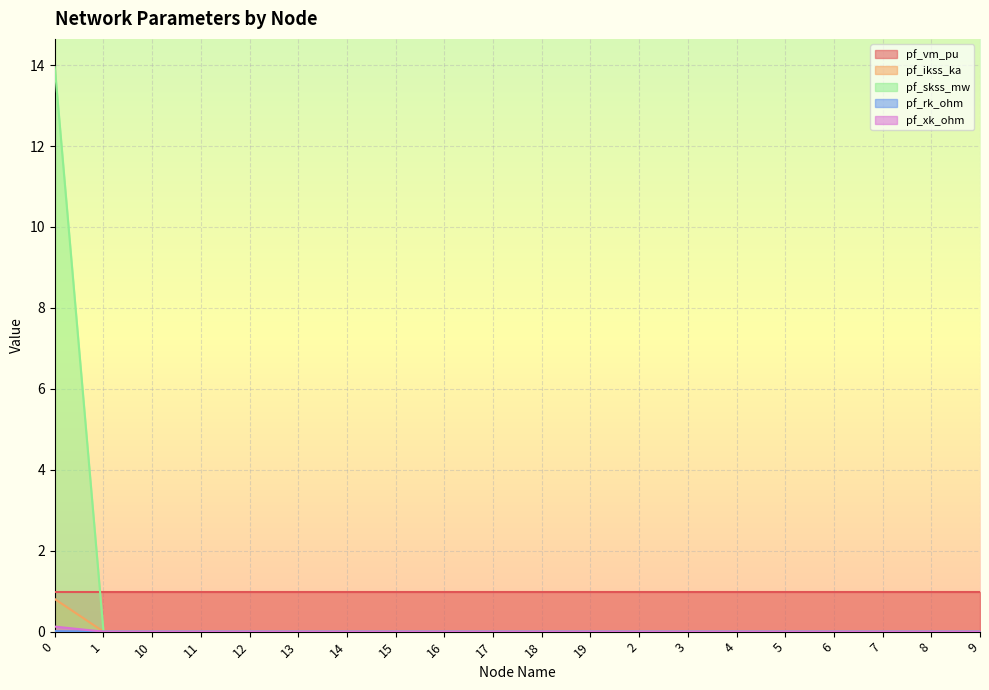

What is the difference between the highest and lowest values at 15?

1.0